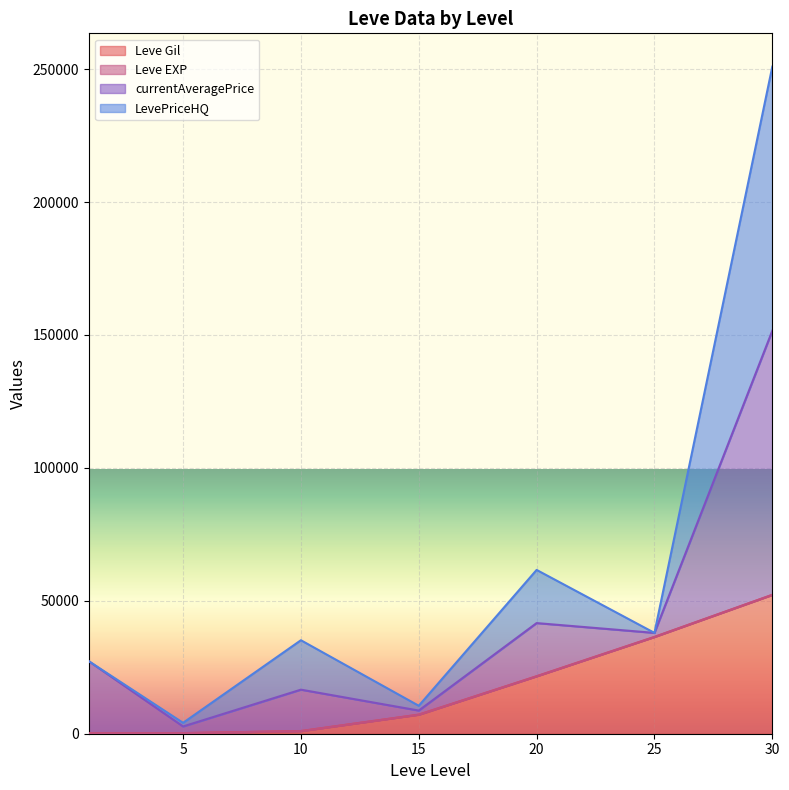

Which has a higher value, 10 or 25?

25